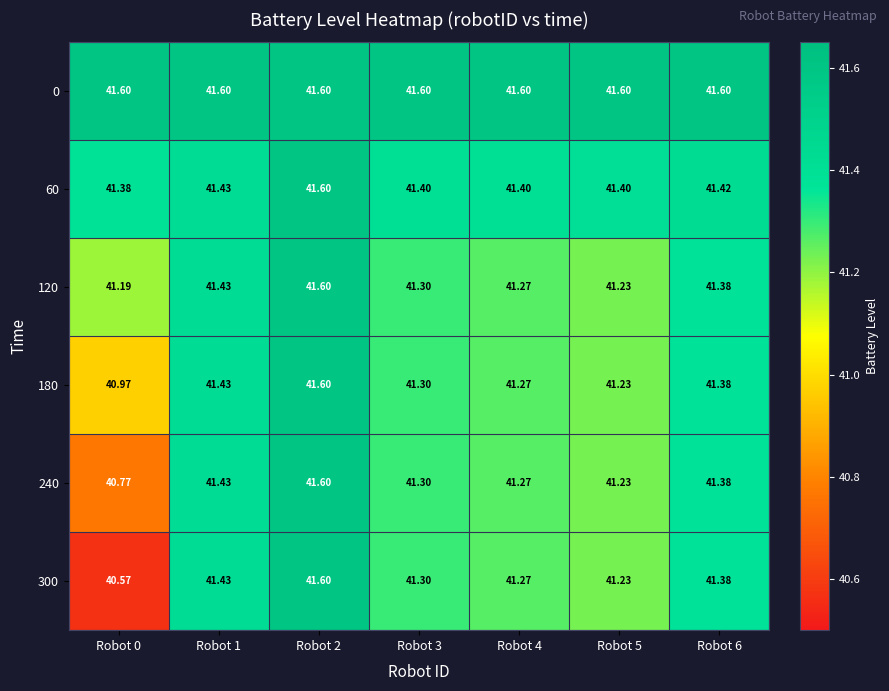

What is the difference between the highest and lowest values at Robot 1?

0.2